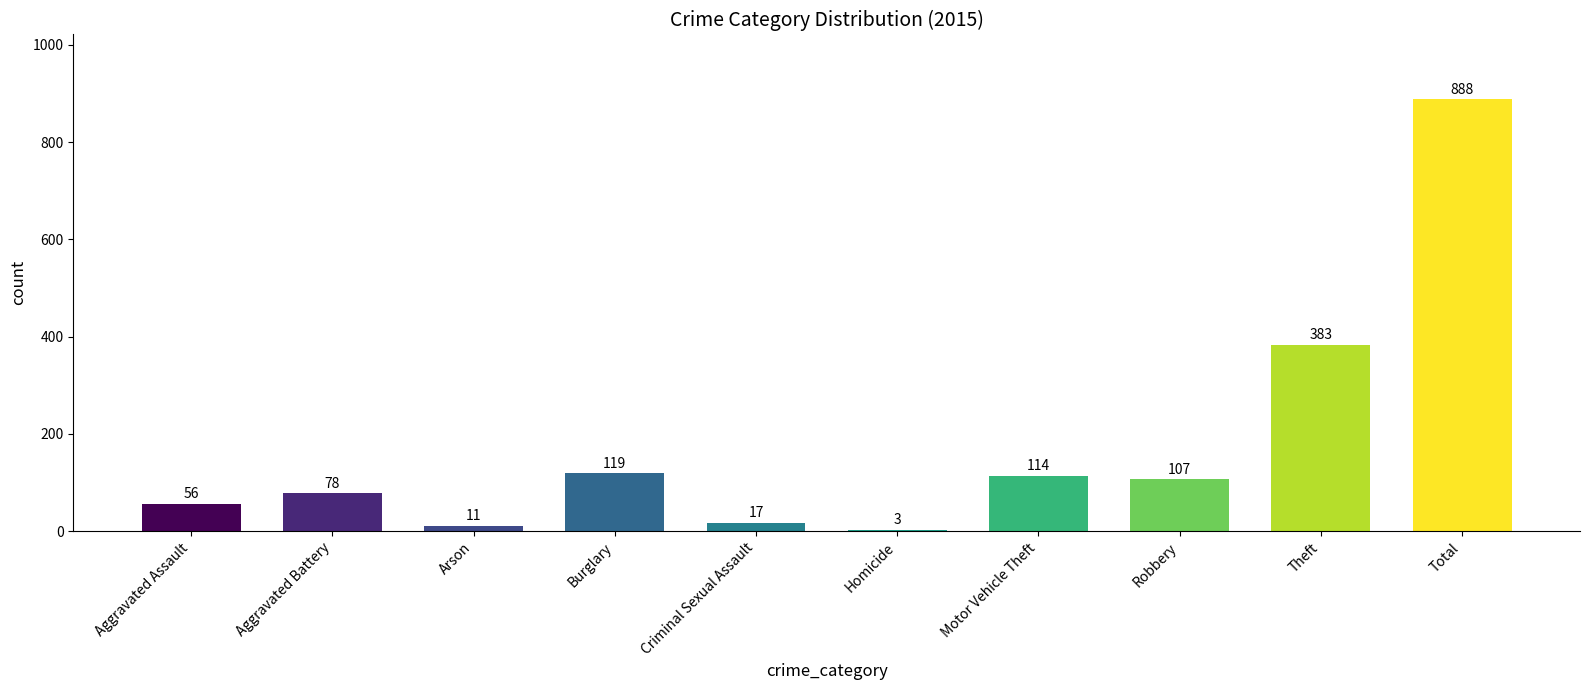

Is it true that the value at Aggravated Battery is 78?

True